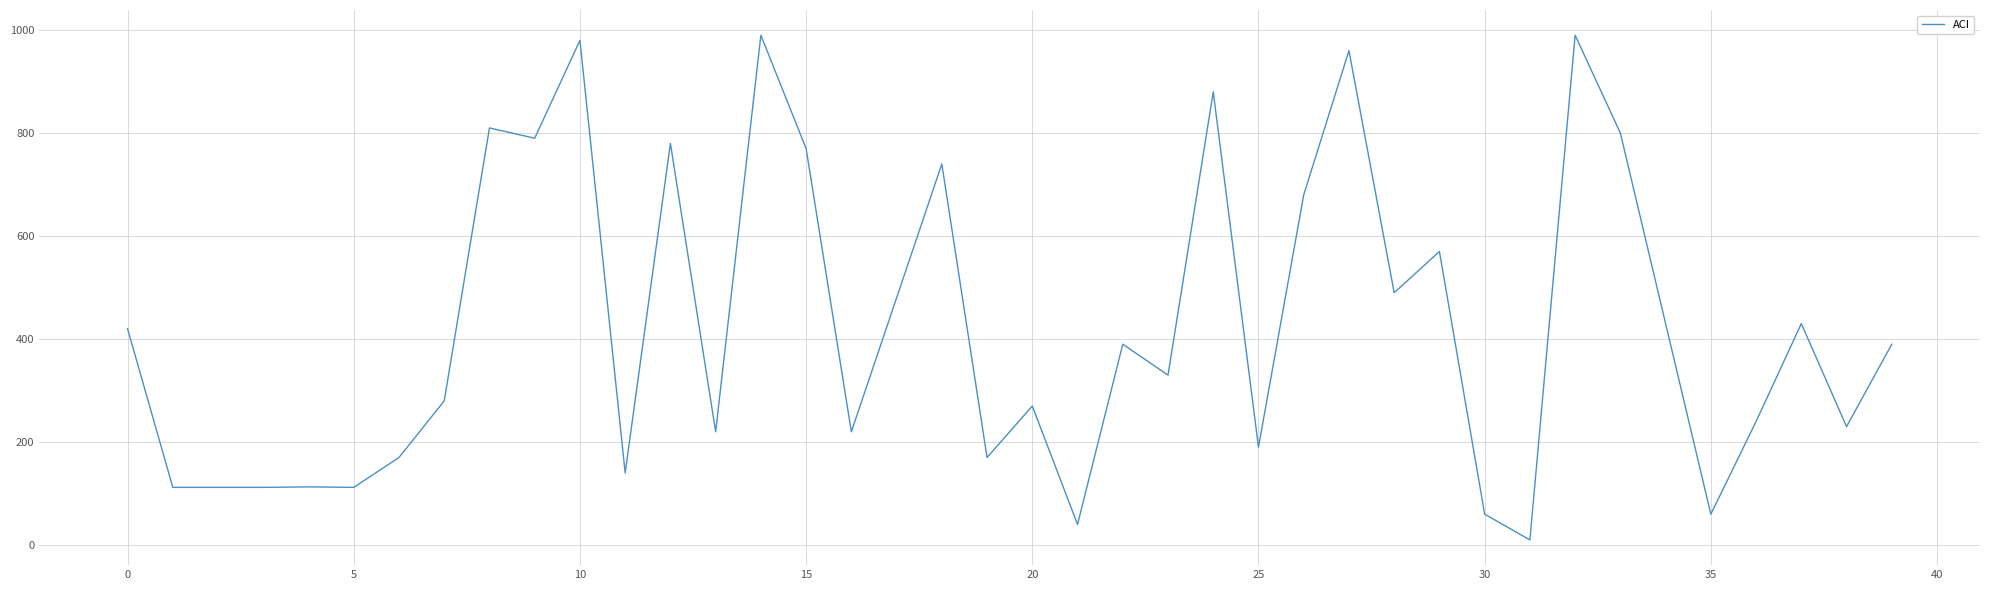

What is the maximum value shown in the chart?

990